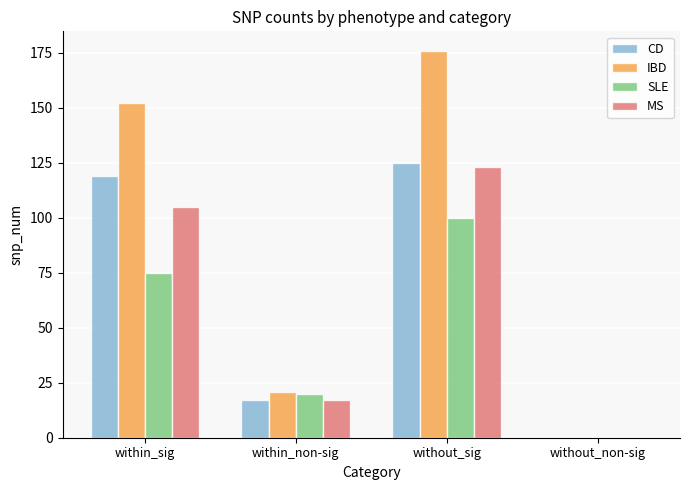

Reading right to left, what are all the values shown in this chart?

CD: without_non-sig=0	without_sig=125	within_non-sig=17	within_sig=119
IBD: without_non-sig=0	without_sig=176	within_non-sig=21	within_sig=152
SLE: without_non-sig=0	without_sig=100	within_non-sig=20	within_sig=75
MS: without_non-sig=0	without_sig=123	within_non-sig=17	within_sig=105